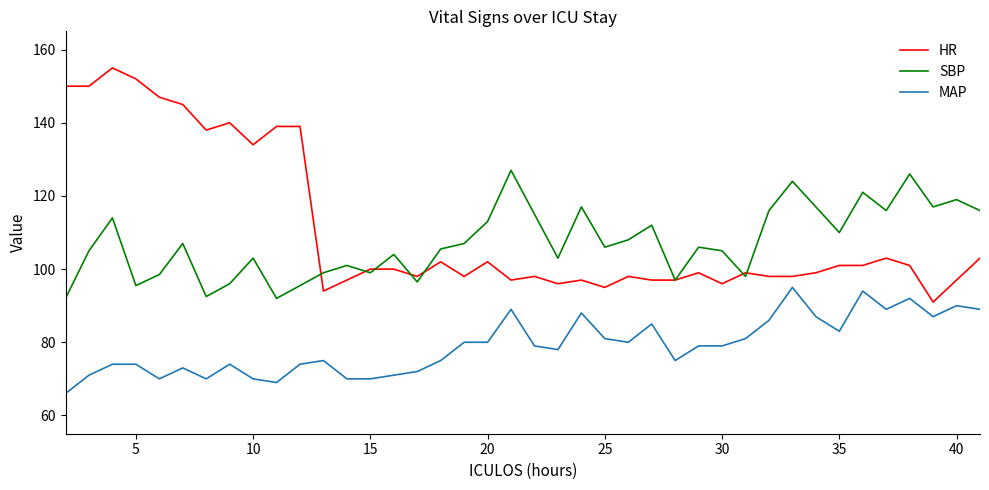

How many distinct data groups are displayed?

3